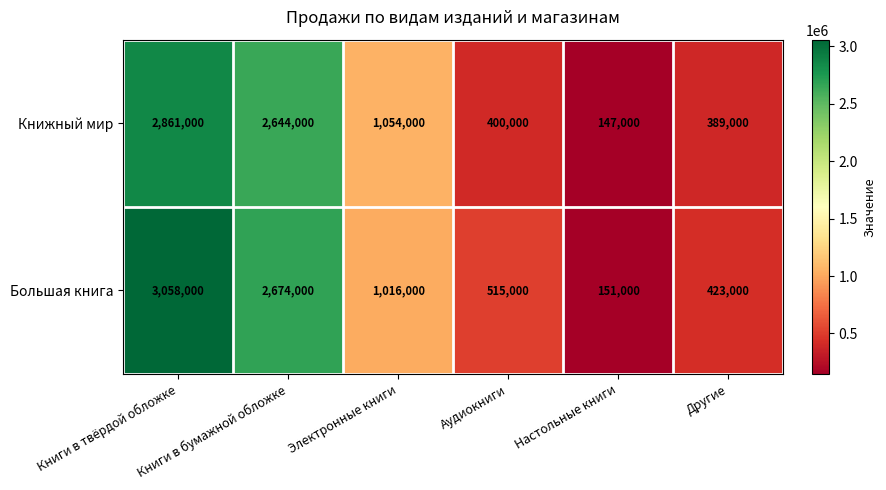

At how many categories does at least one series exceed 337297?

5